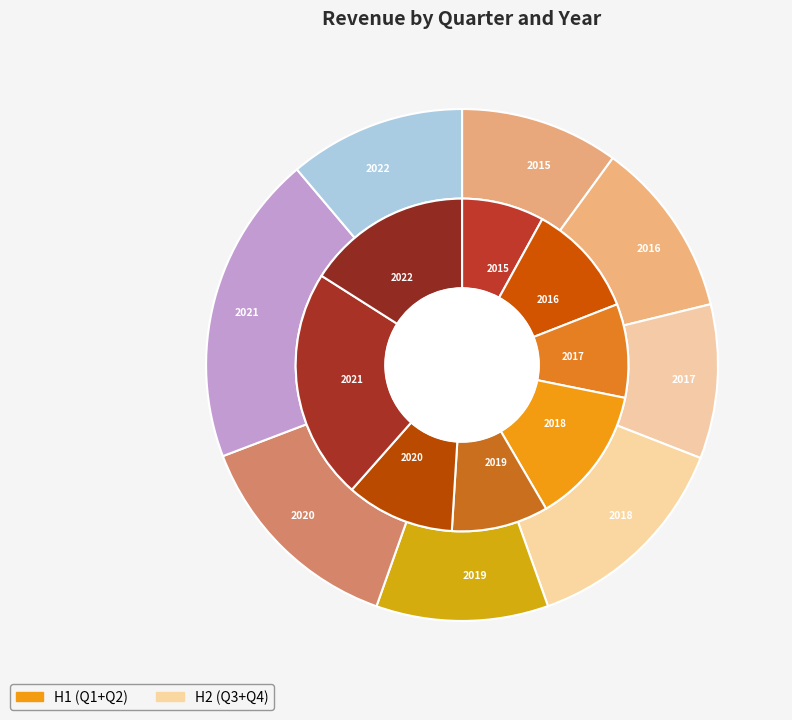

Does 2017 account for over 50% of the chart?

No